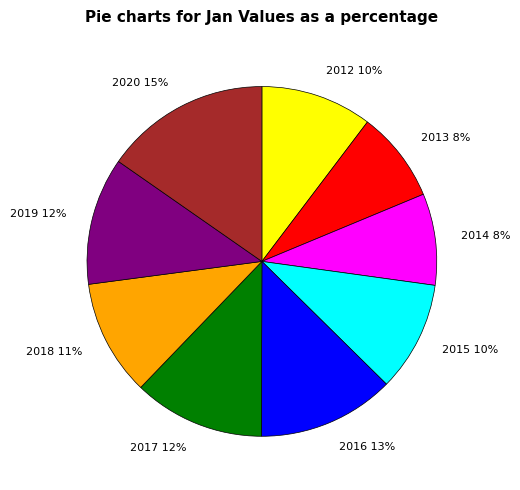

Between 2012 and 2016, which is larger?

2016